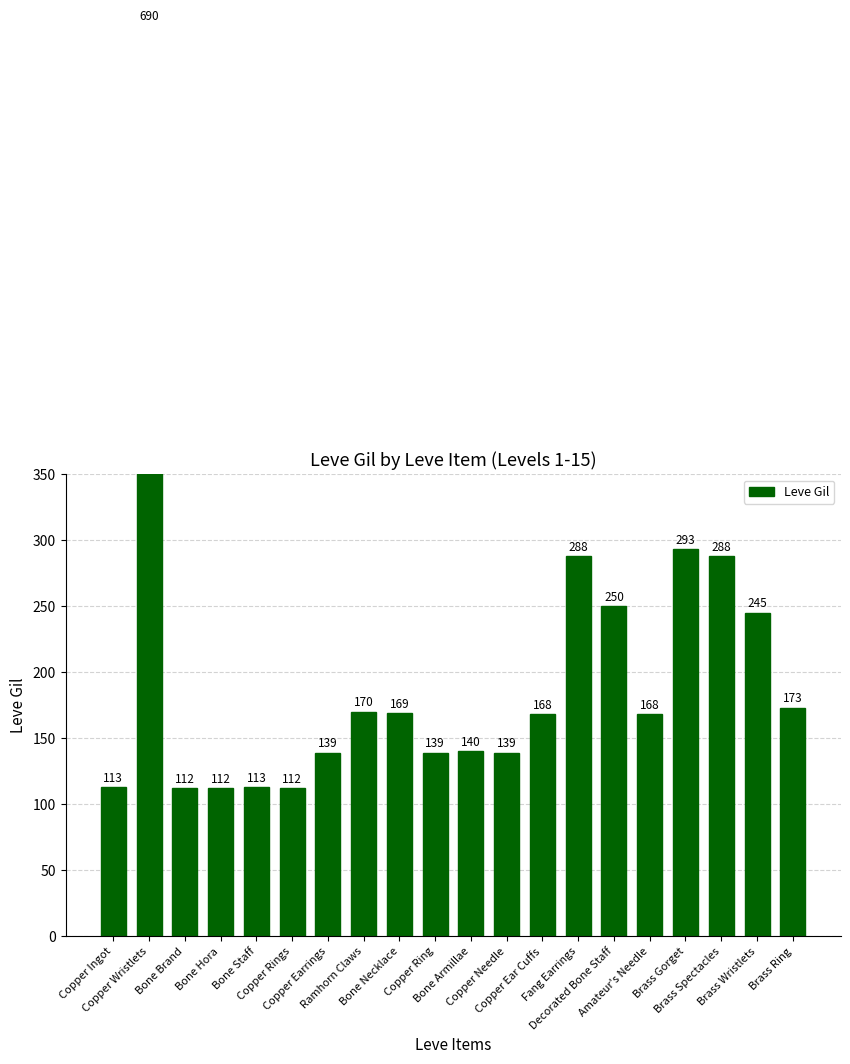

What is the sum of the values at Bone Necklace and Copper Ingot?

282